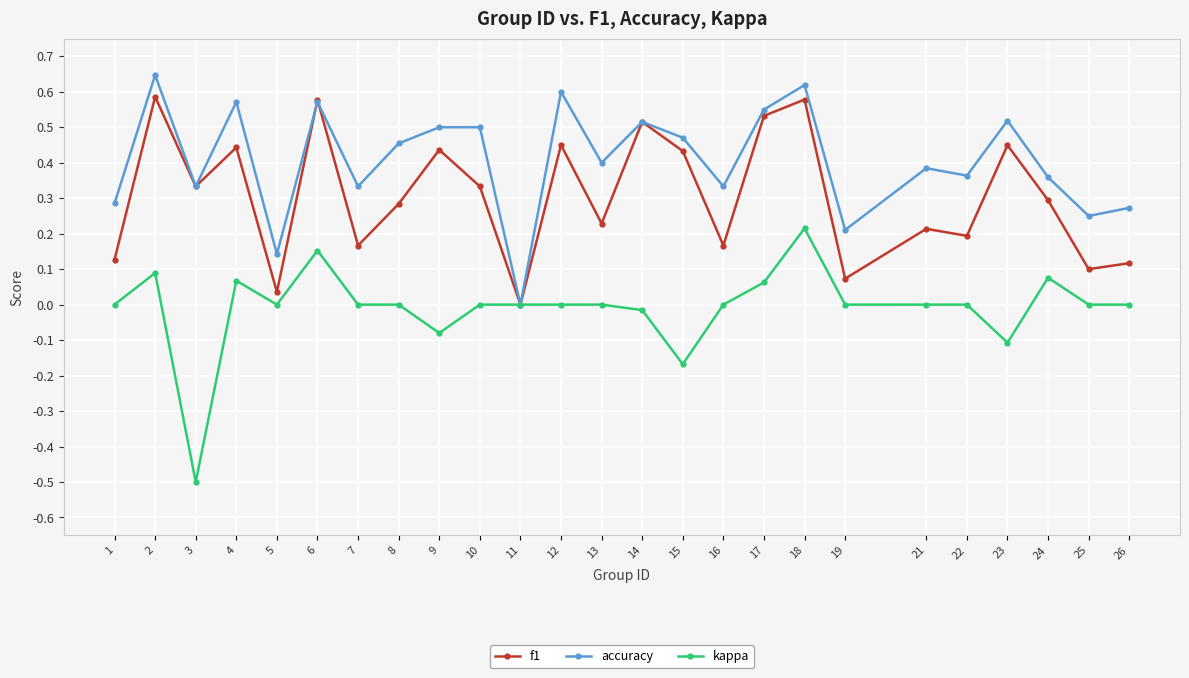

Rank the series by their maximum value, from lowest to highest.

kappa, f1, accuracy